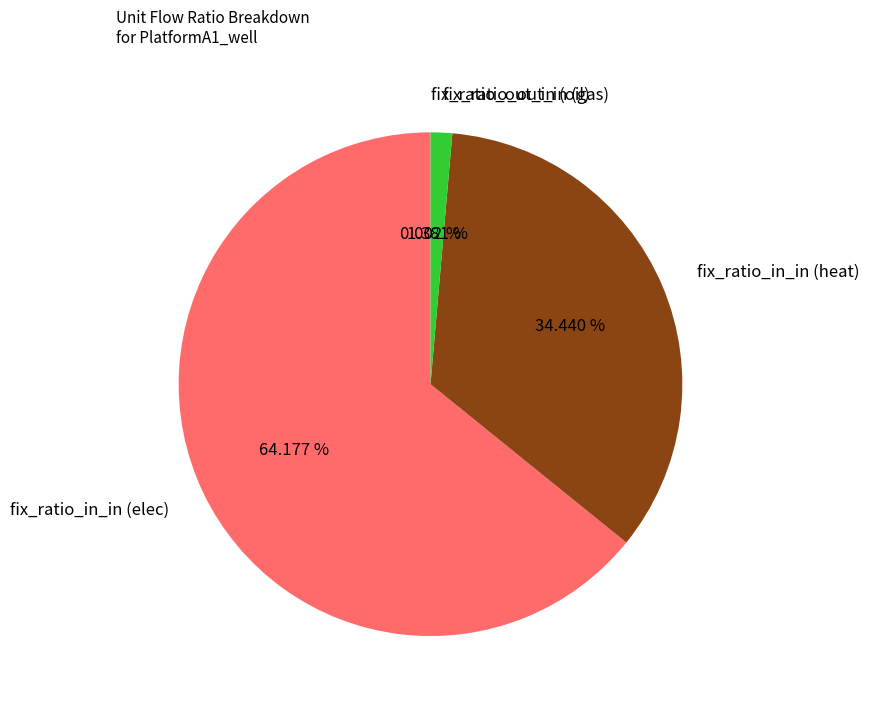

What is the largest slice in the pie chart?

fix_ratio_in_in (elec)